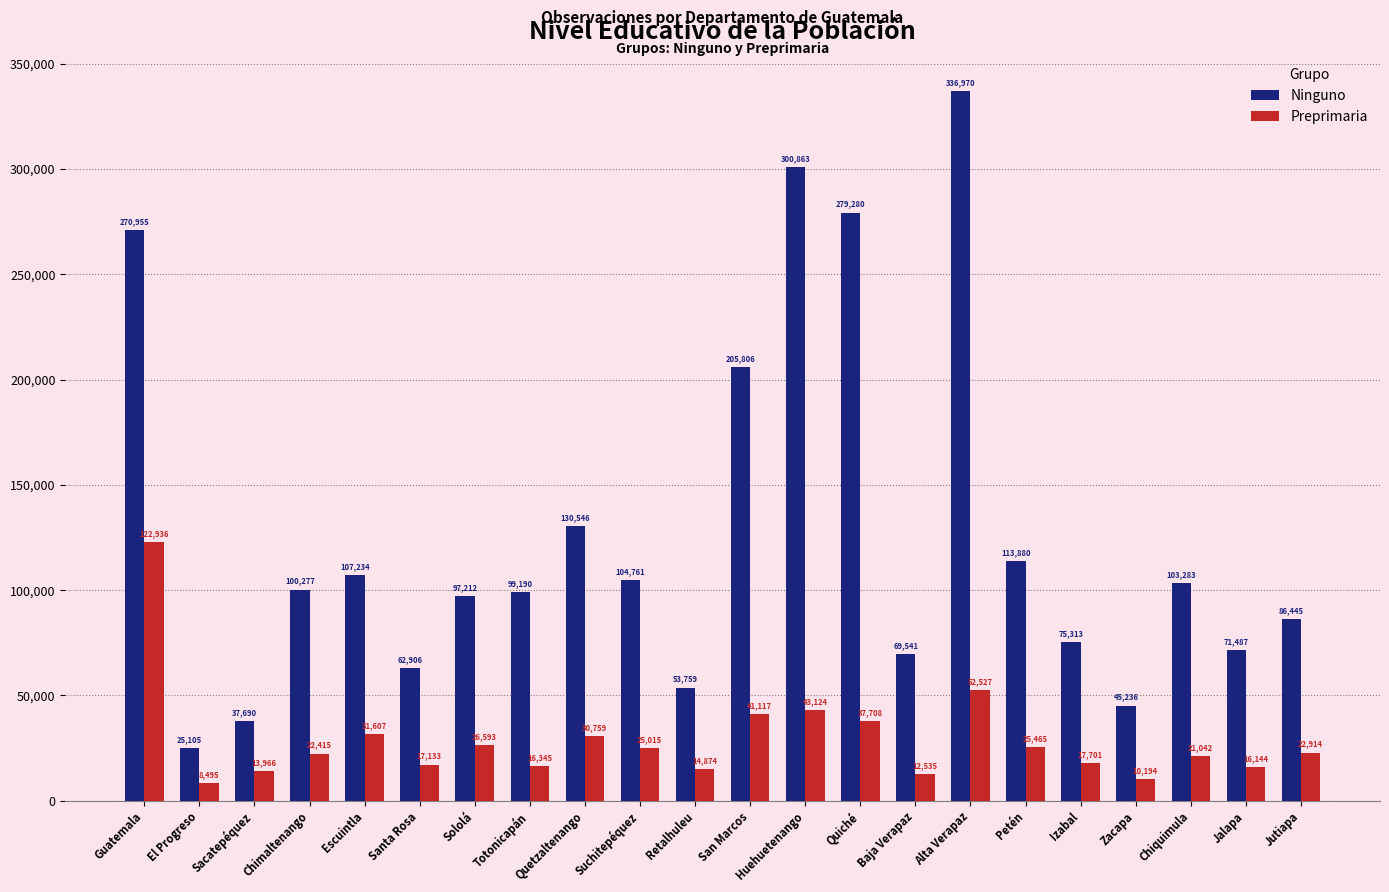

Rank the series by their maximum value, from lowest to highest.

Preprimaria, Ninguno